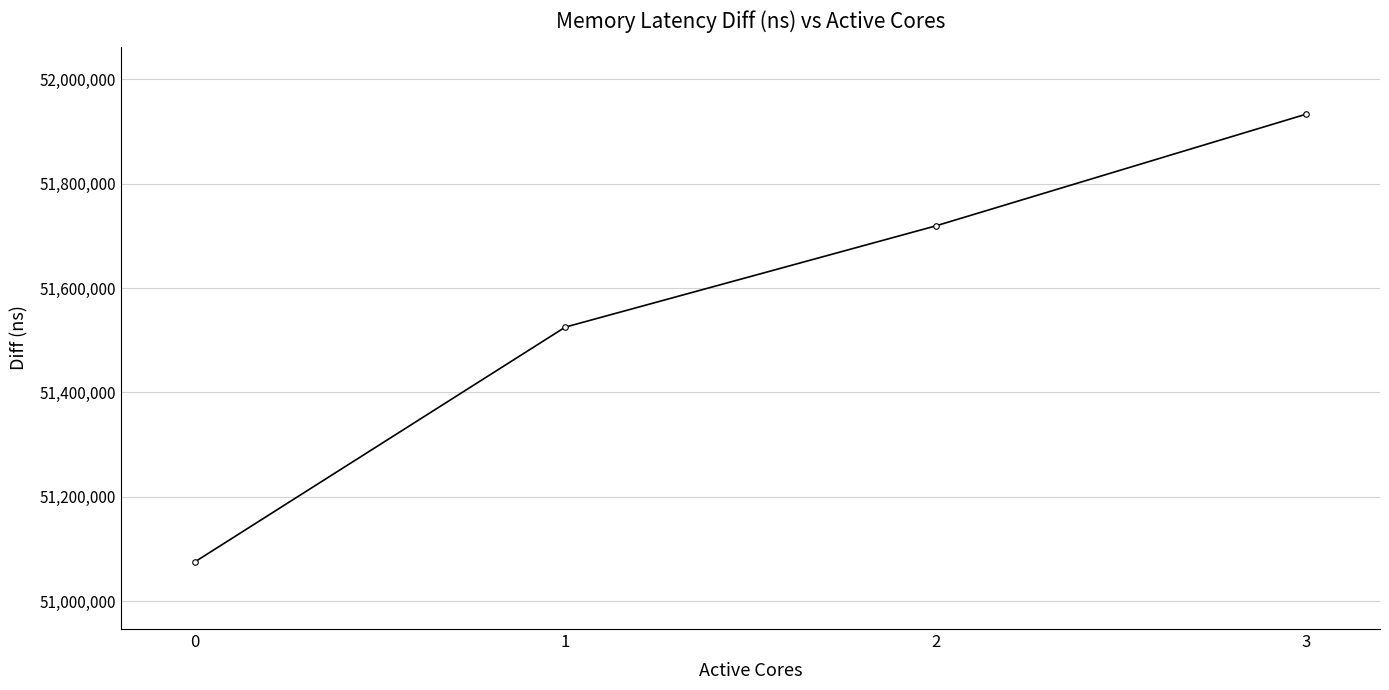

True or false: the data shows 13526374 at 3.

False